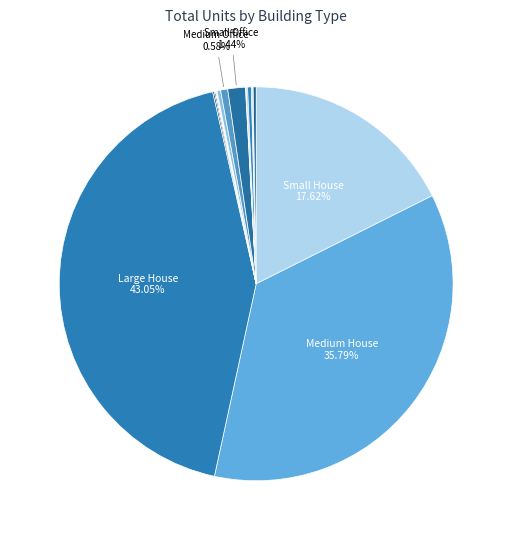

What is the largest slice in the pie chart?

Large House